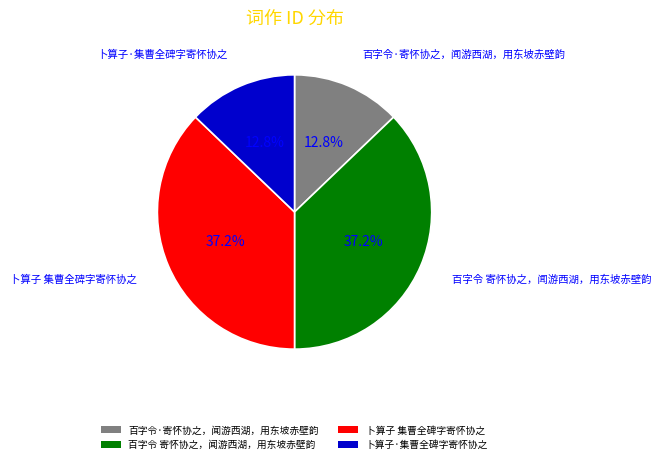

Which has a higher value, 卜算子 集曹全碑字寄怀协之 or 卜算子·集曹全碑字寄怀协之?

卜算子 集曹全碑字寄怀协之